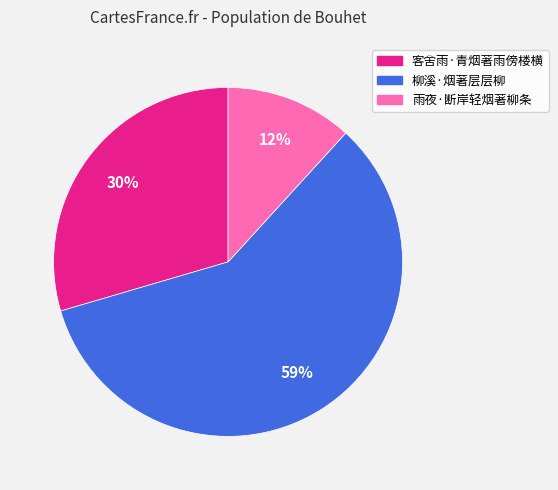

Do 雨夜·断岸轻烟著柳条 and 客舍雨·青烟著雨傍楼横 together represent more than half of the pie?

No